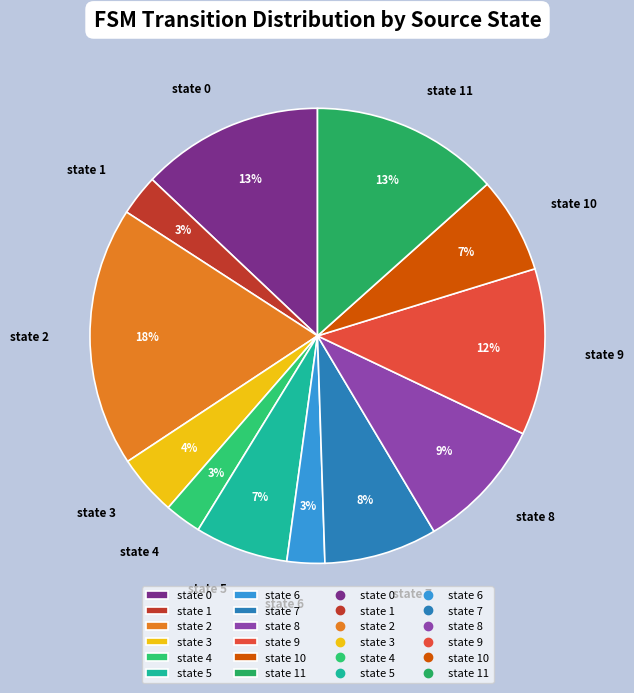

To the nearest percent, what is the average slice percentage?

8%